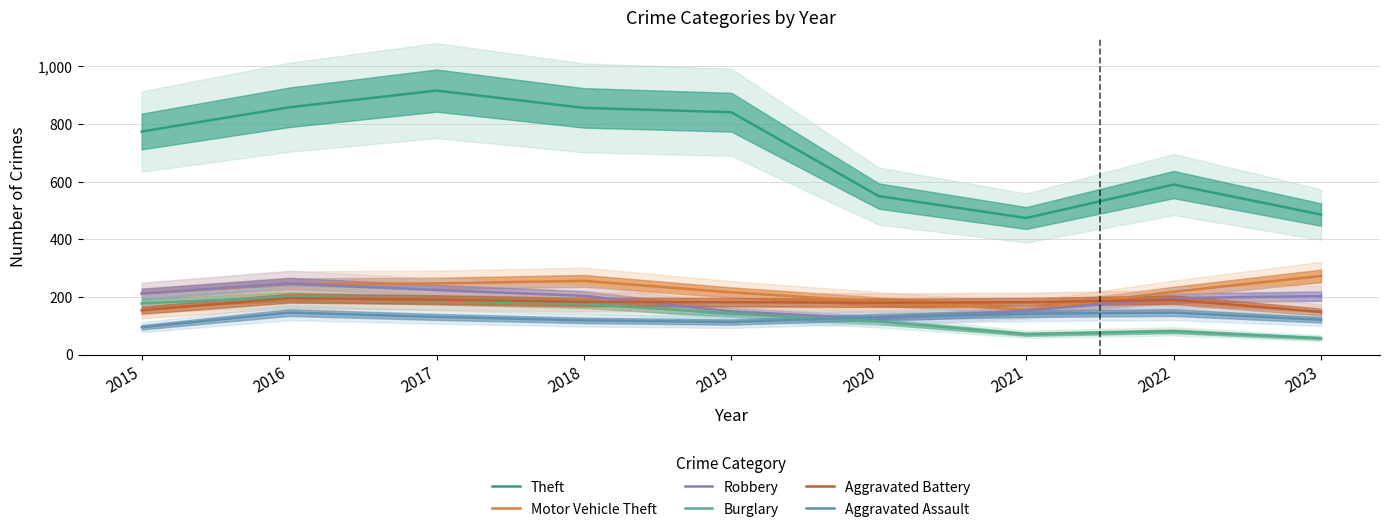

Rank the series at 2016 from lowest to highest value.

Aggravated Assault, Aggravated Battery, Burglary, Motor Vehicle Theft, Robbery, Theft